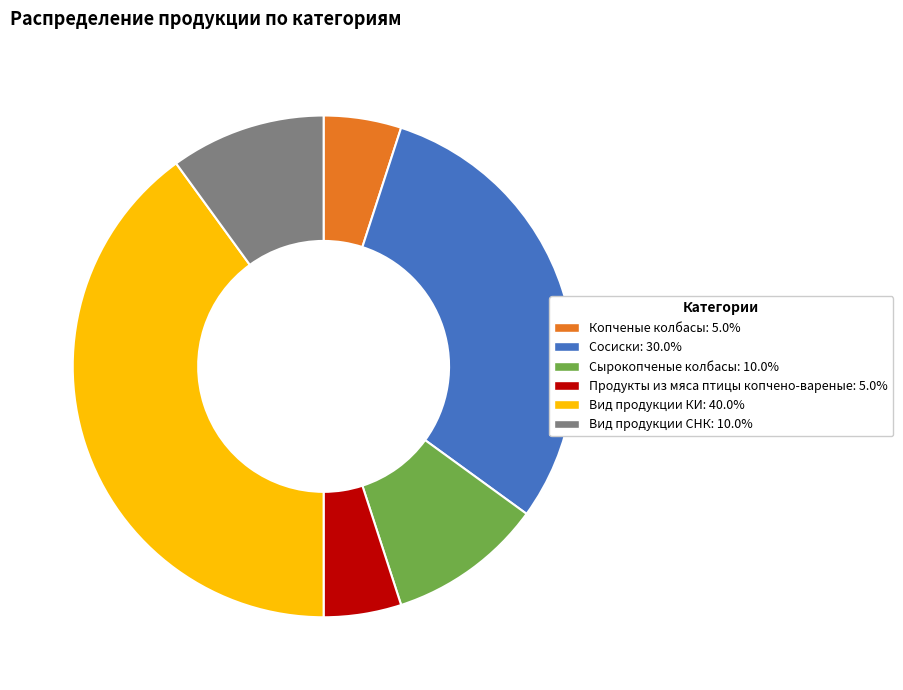

Is there any slice that represents more than half of the pie?

No